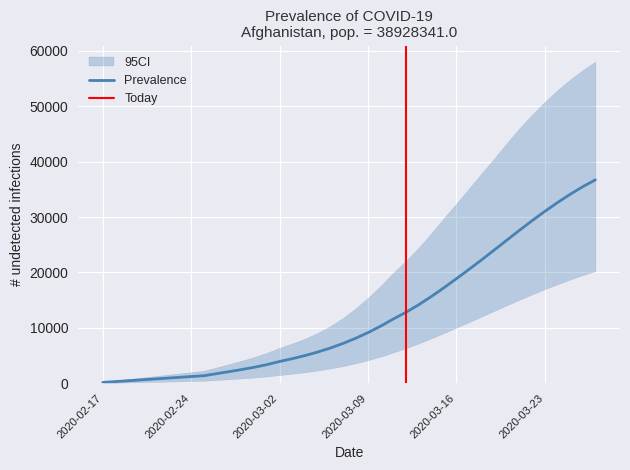

What is the maximum value for Prevalence?

36728